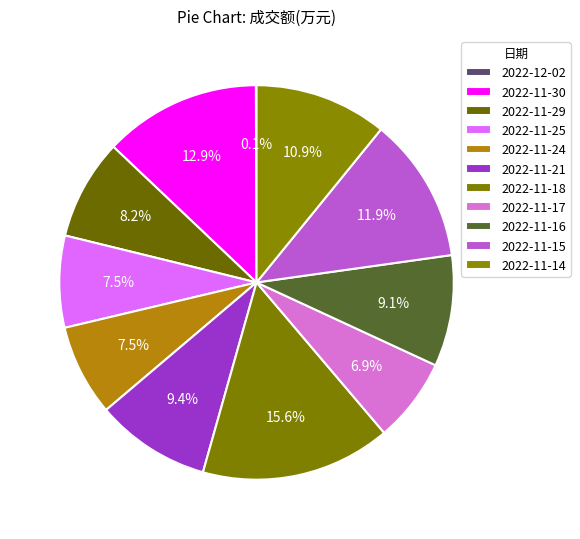

What is the smallest slice in the pie chart?

2022-12-02